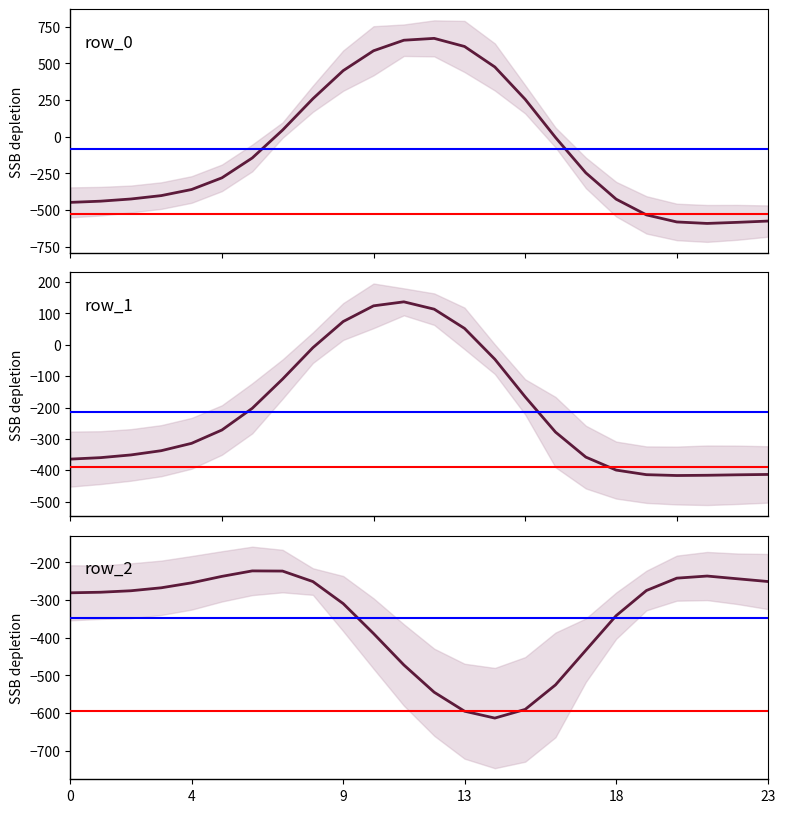

Is it true that row_2 equals -274.7 at 19?

True